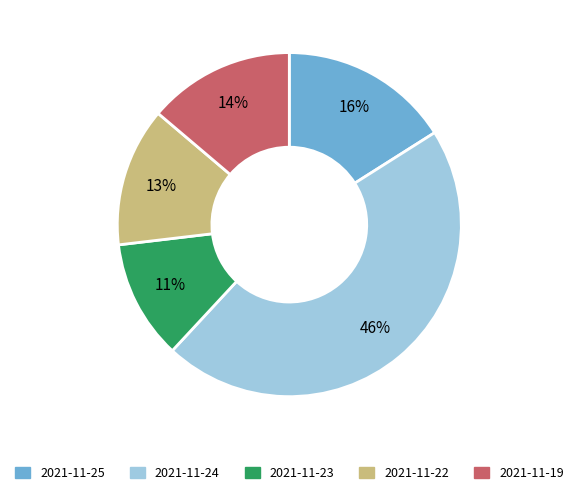

To the nearest percent, what percentage of the pie is 2021-11-23?

11%